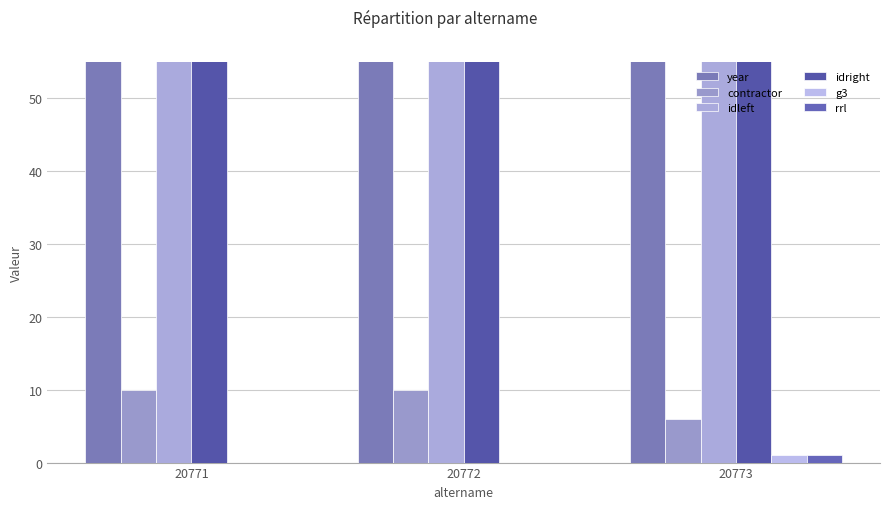

How many data points in contractor are less than 10?

1